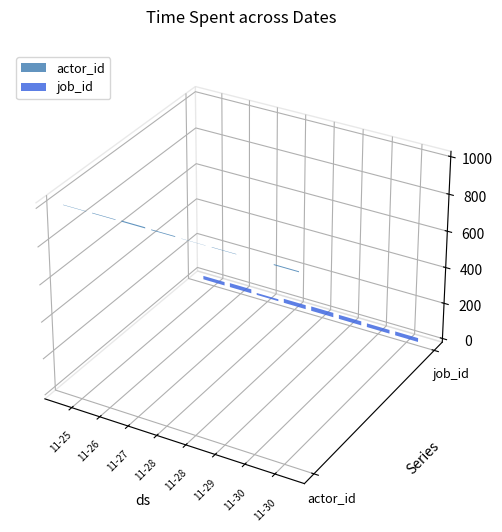

How many actor_id values are between 1003 and 1006?

5